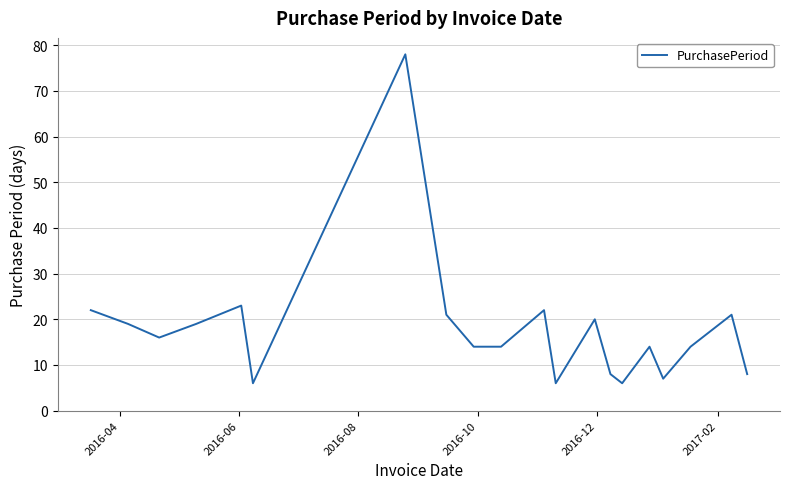

What is the greatest value displayed?

78